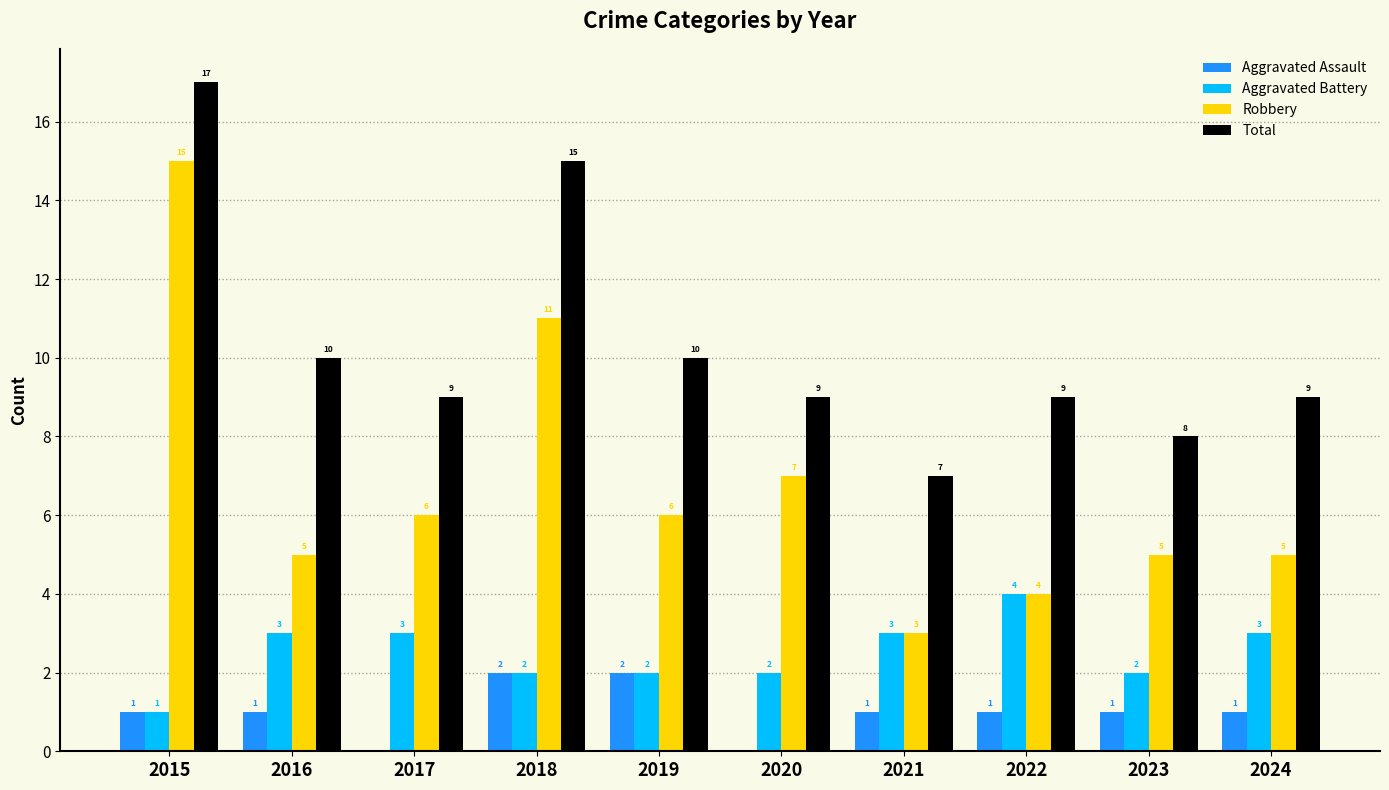

How many distinct data groups are displayed?

4